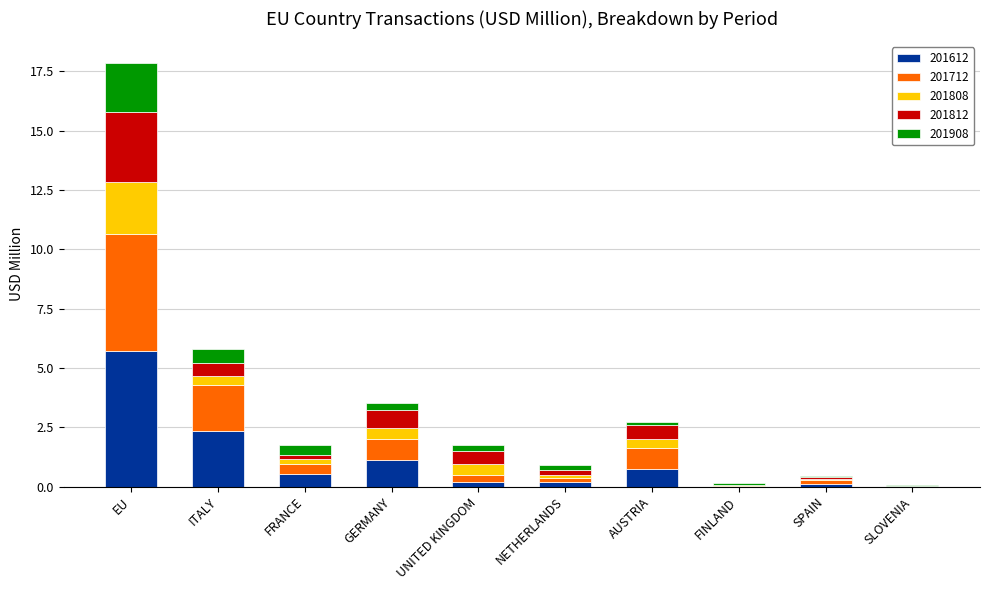

True or false: 201612 has a value of 2.5 at EU.

False